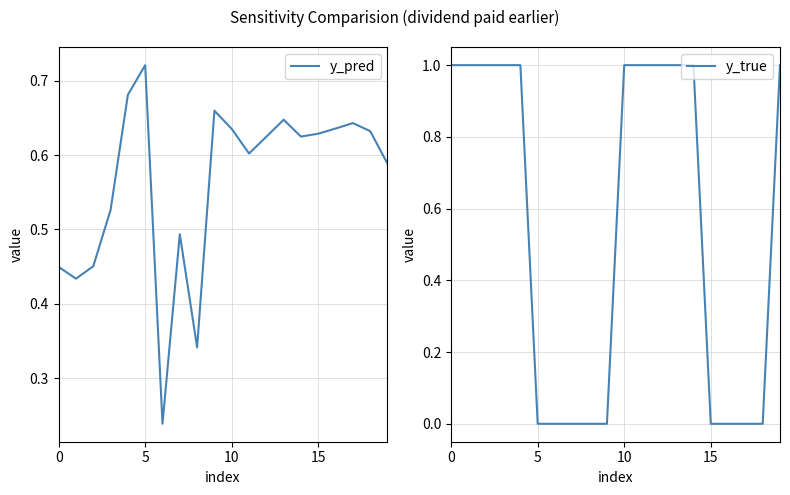

Where is y_true nearest to the value 0?

5